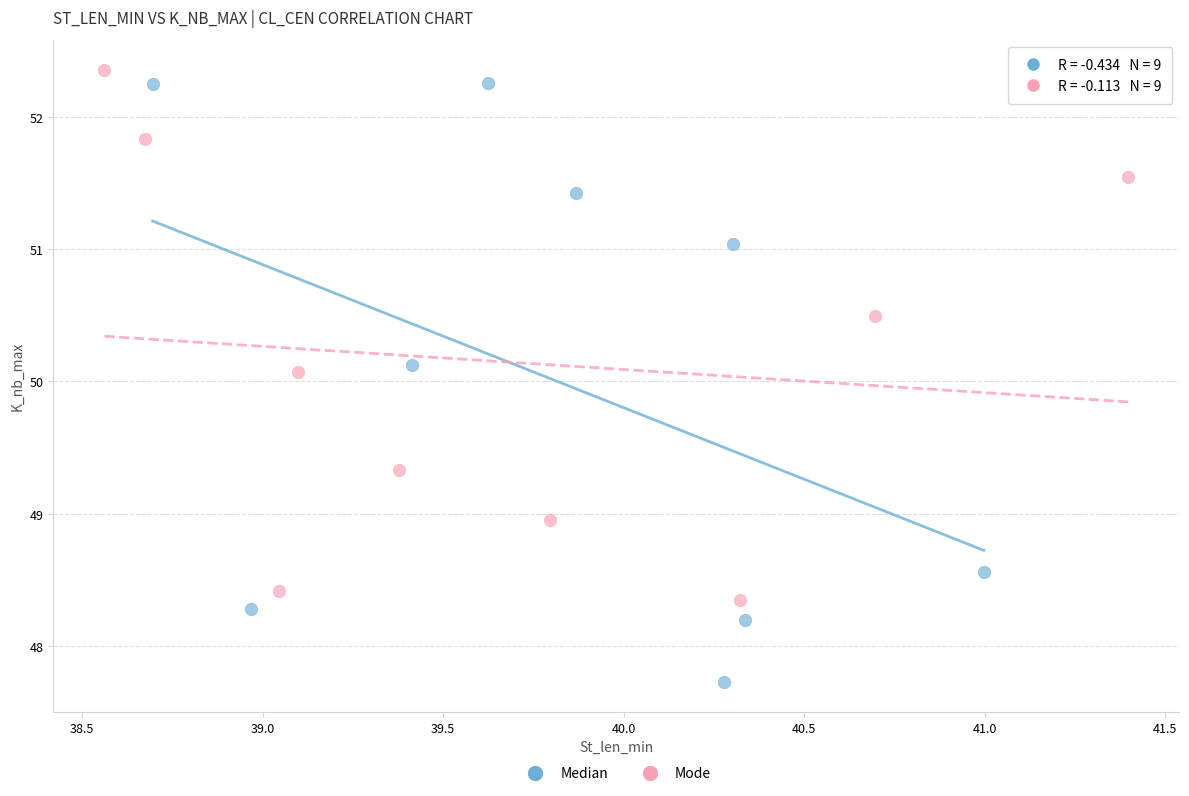

Which series reaches the minimum Y coordinate?

Median